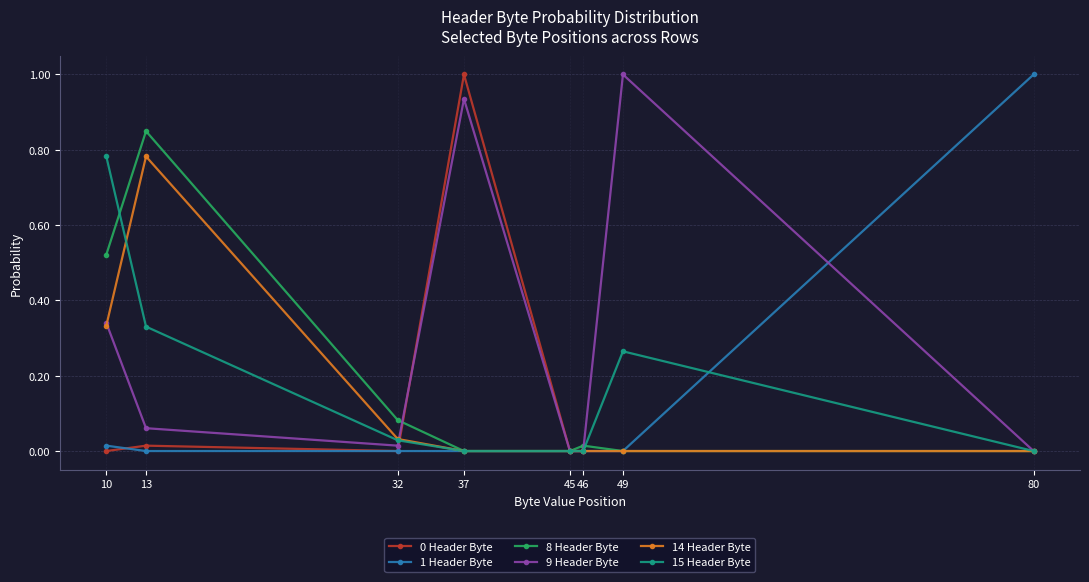

Is this an area chart (filled region under the line)?

No